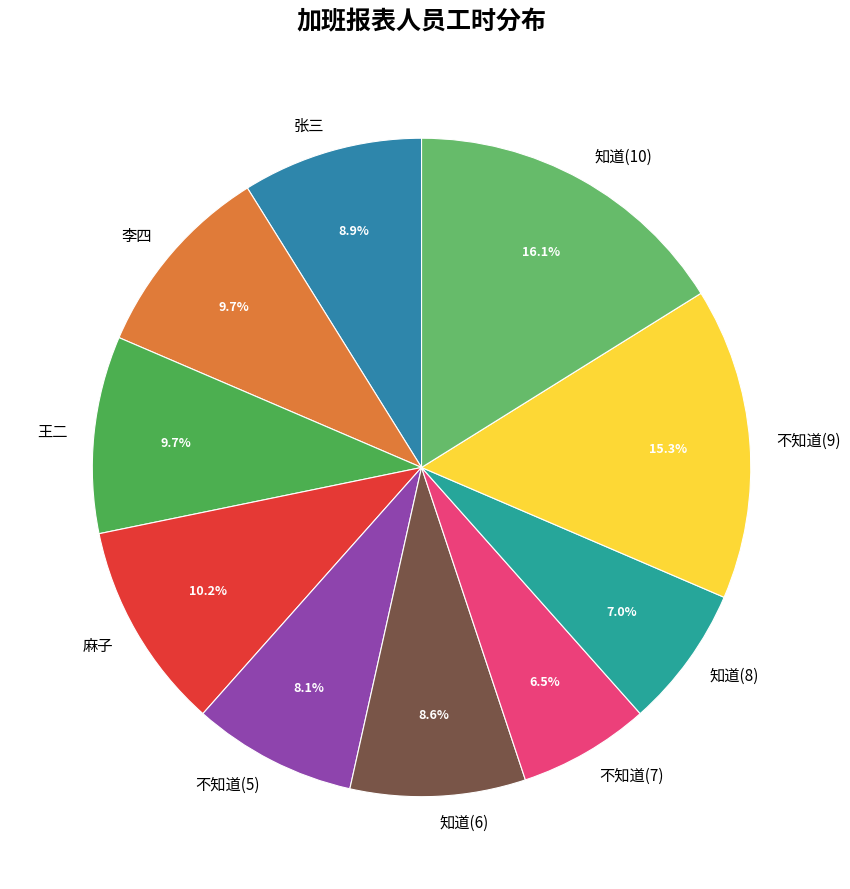

Does 不知道(5) account for over 50% of the chart?

No